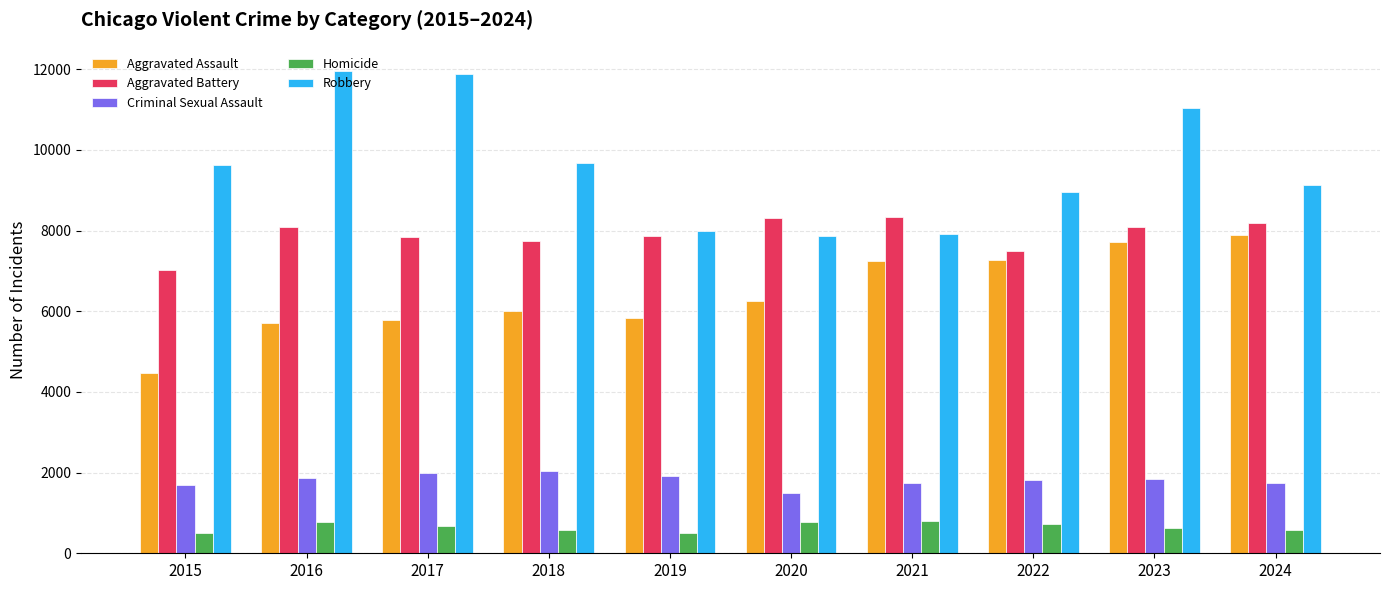

Rank the series by their maximum value, from highest to lowest.

Robbery, Aggravated Battery, Aggravated Assault, Criminal Sexual Assault, Homicide